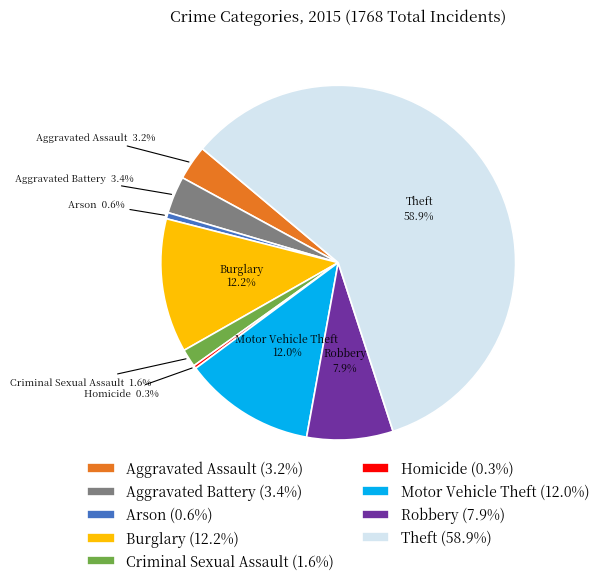

True or false: Criminal Sexual Assault accounts for 15% of the total.

False